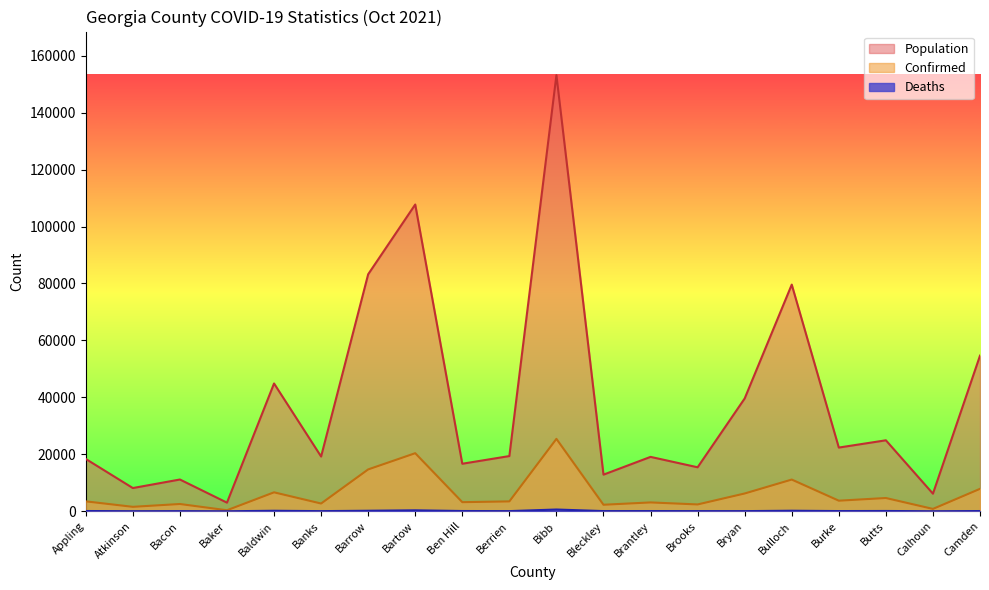

How many lines are shown in the chart?

3